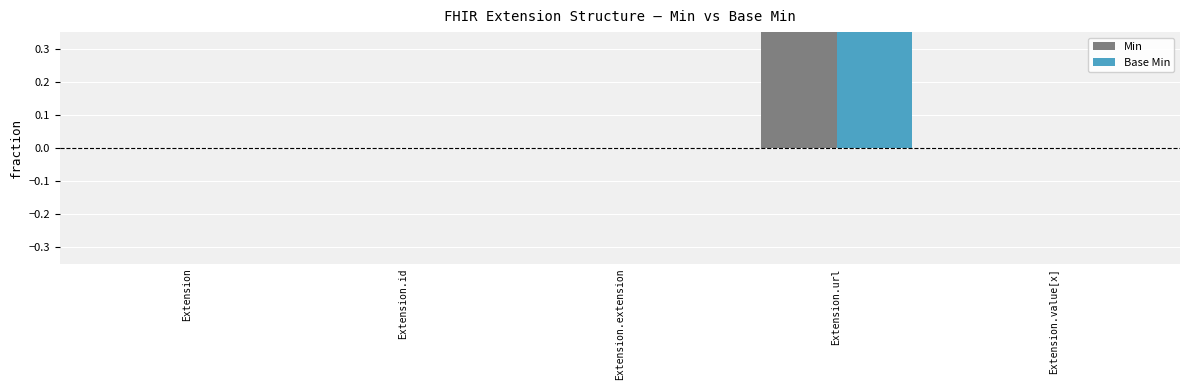

Which has a higher value, Extension.id or Extension.value[x]?

Extension.id